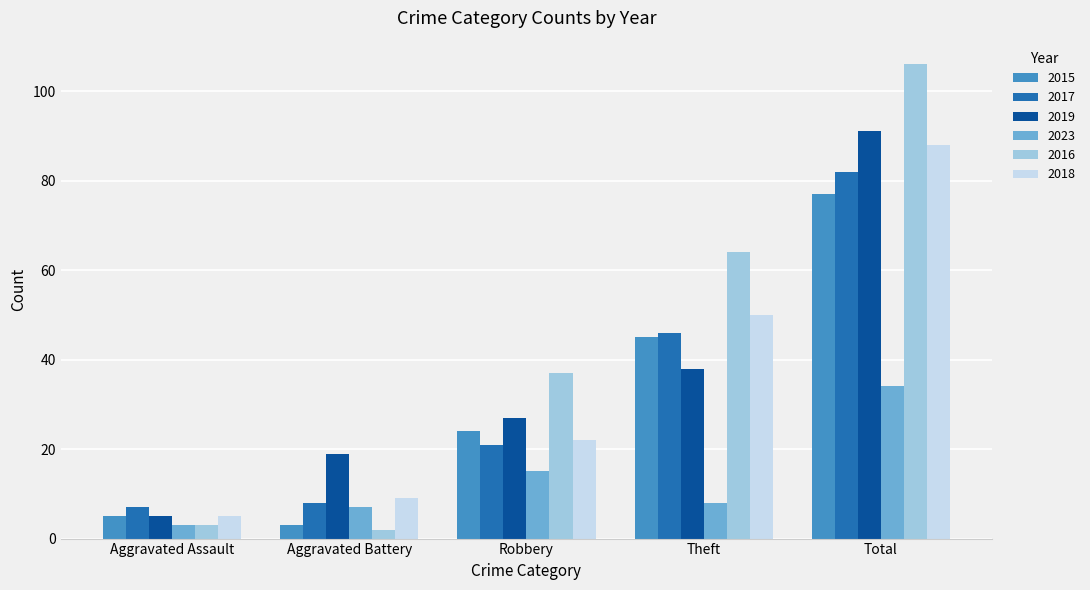

At which category is the sum across all series the highest?

Total